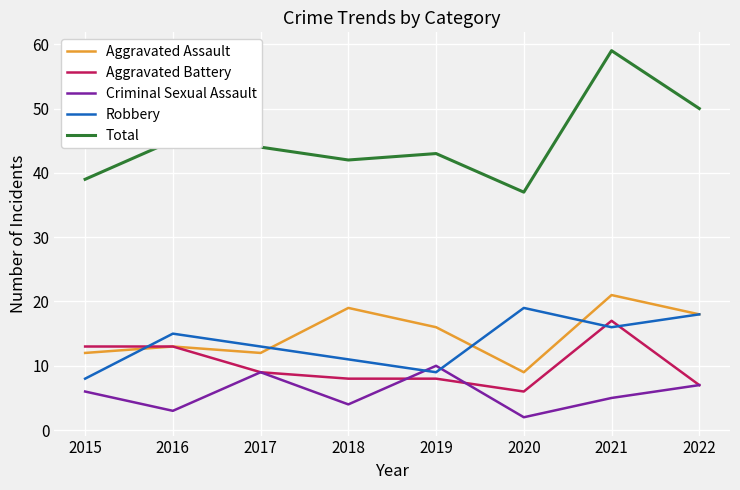

Read the Robbery value at 2019, to the nearest 5.

10